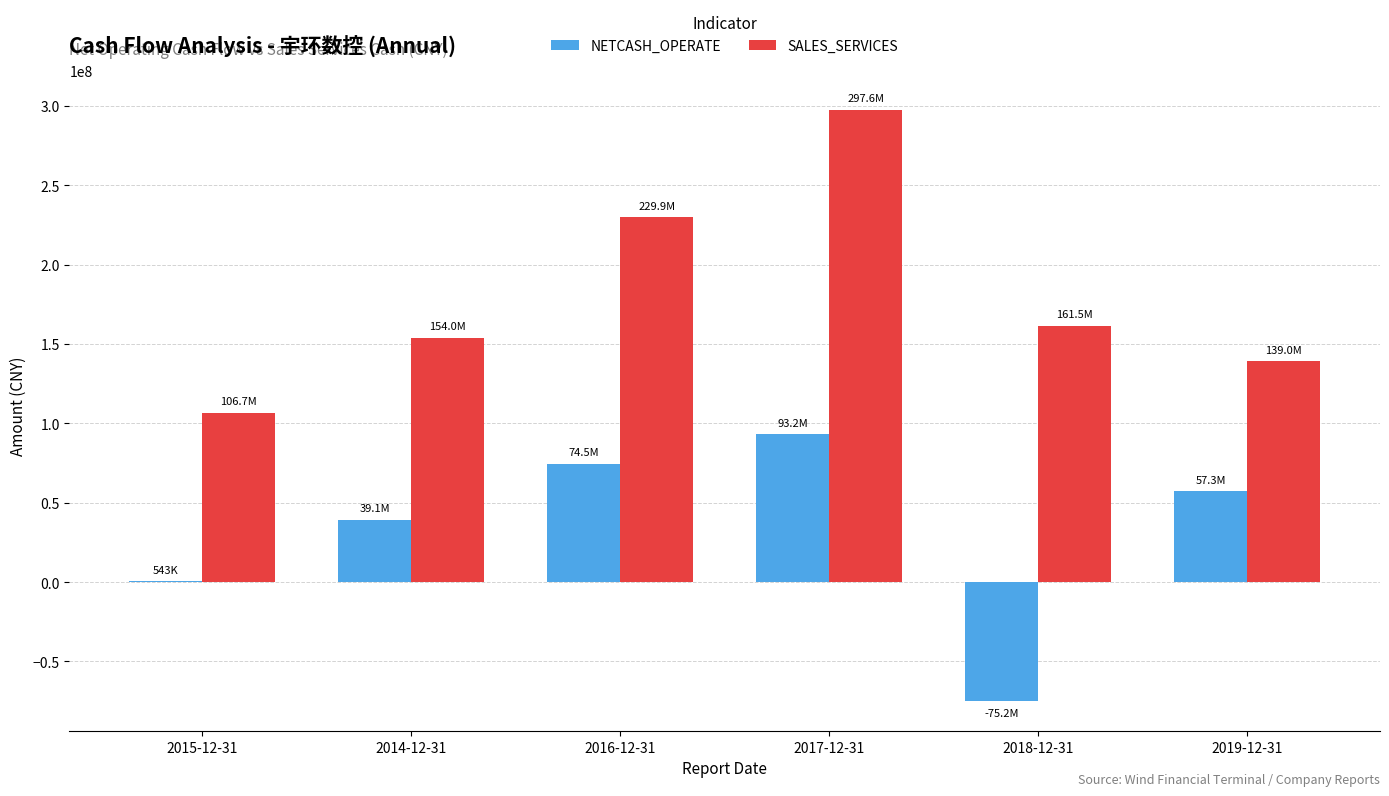

The value of SALES_SERVICES at 2015-12-31 is 68045187.2. True or false?

False